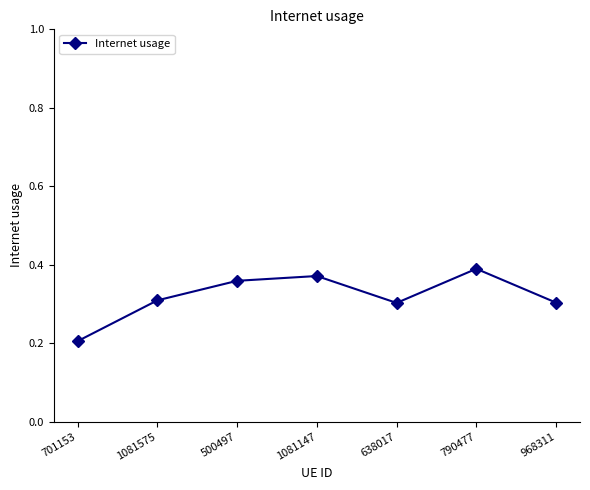

What position from the right is 638017?

3